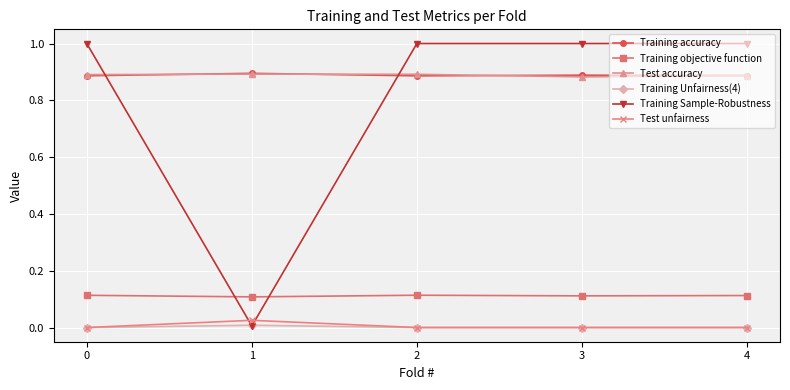

What is the sum of all Training Sample-Robustness values?

4.0